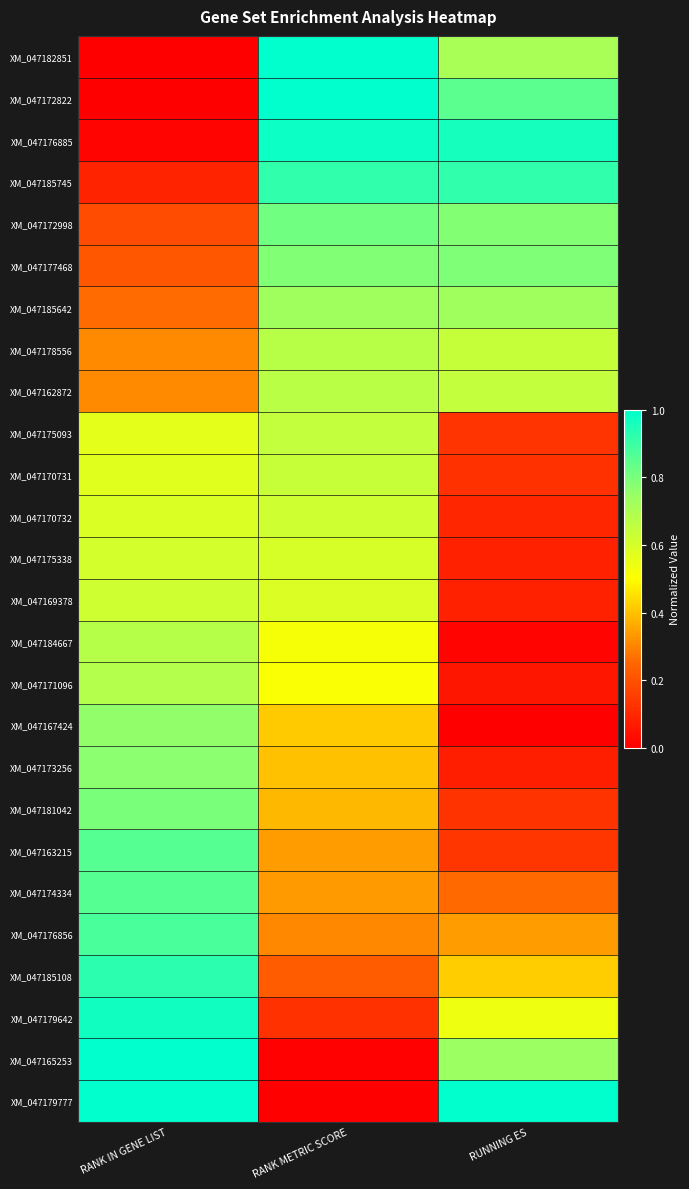

Which category has the lowest value across all series?

RANK IN GENE LIST